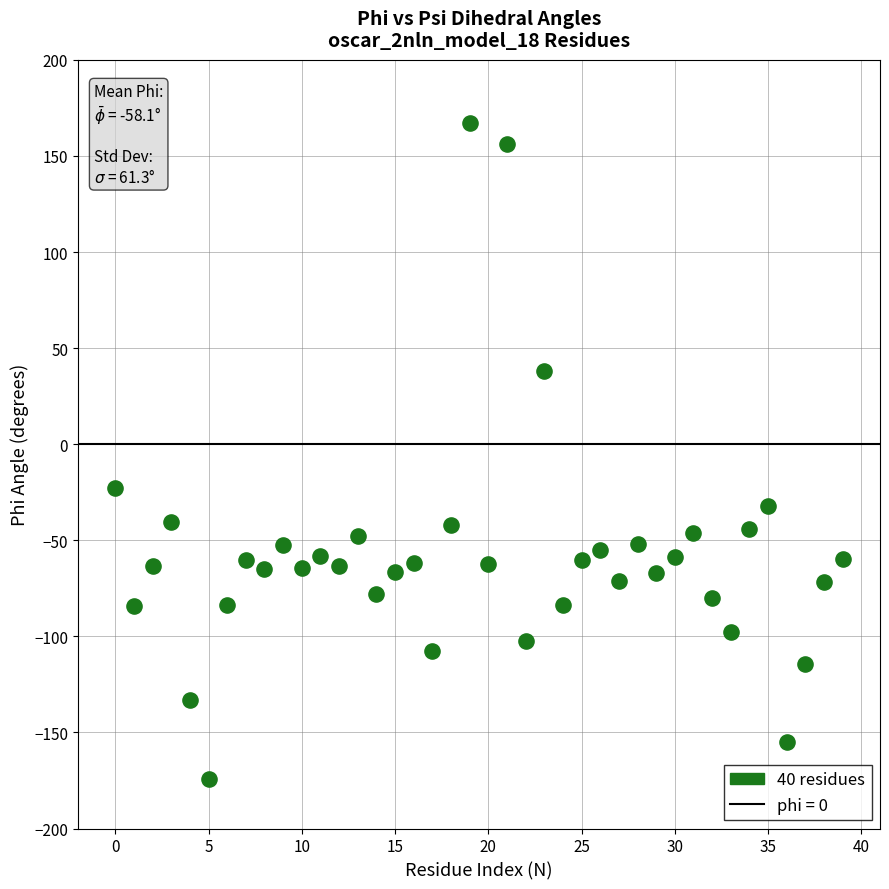

What is the range of Y values (max minus min)?

341.1